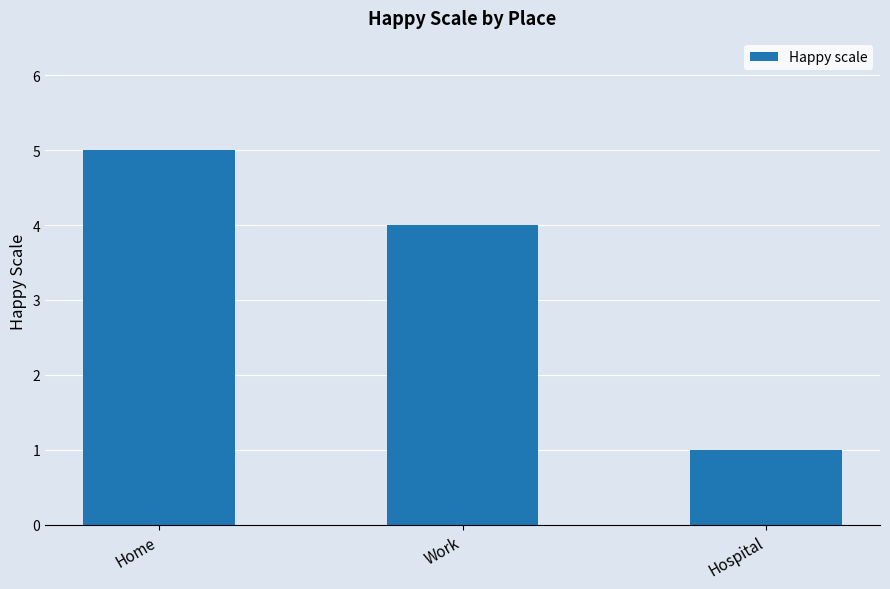

Rank the categories by value from lowest to highest.

Hospital, Work, Home